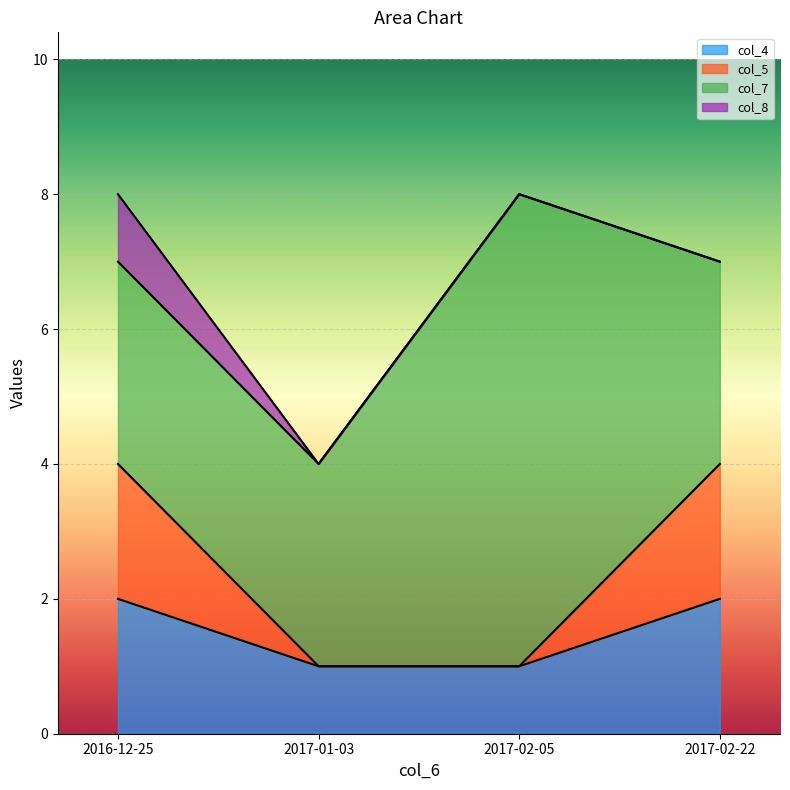

What is the total value across all series at 2017-02-22?

7